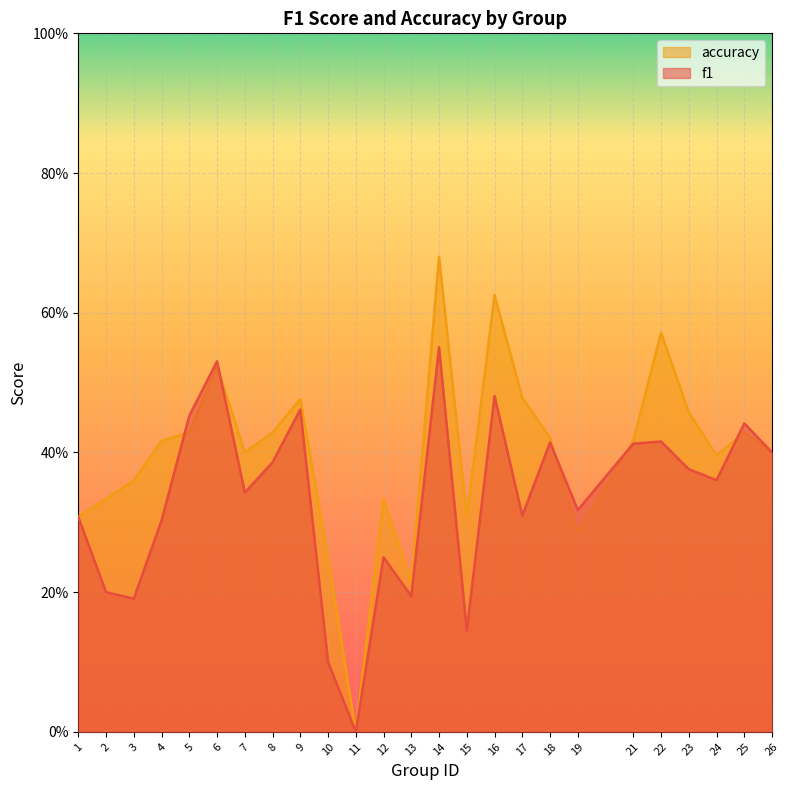

What is the difference between the second highest and minimum values in the accuracy series?

0.6